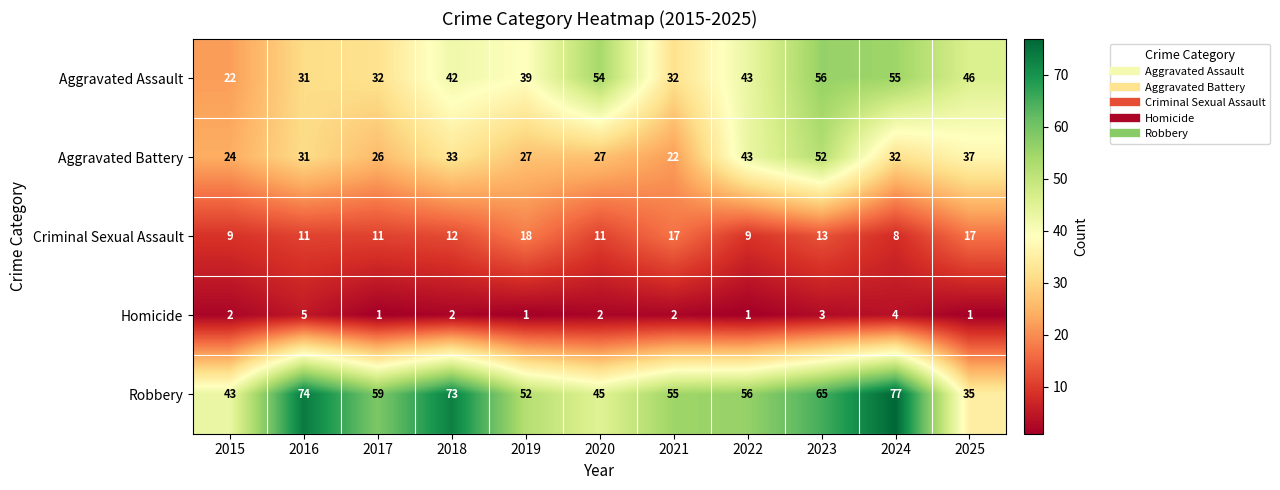

Is the value of Homicide at 2020 greater than the value of Robbery at 2022?

No